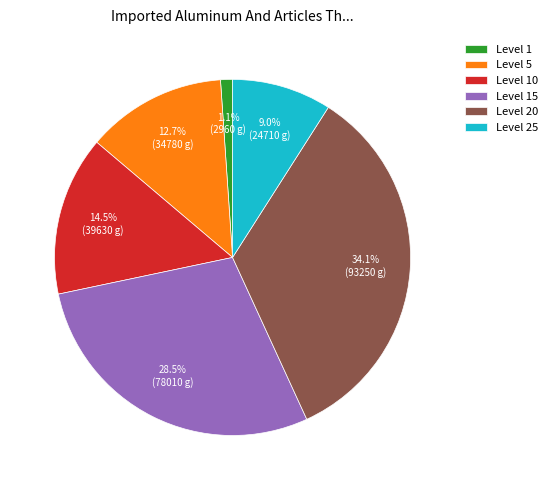

Is there a majority slice in this chart?

No